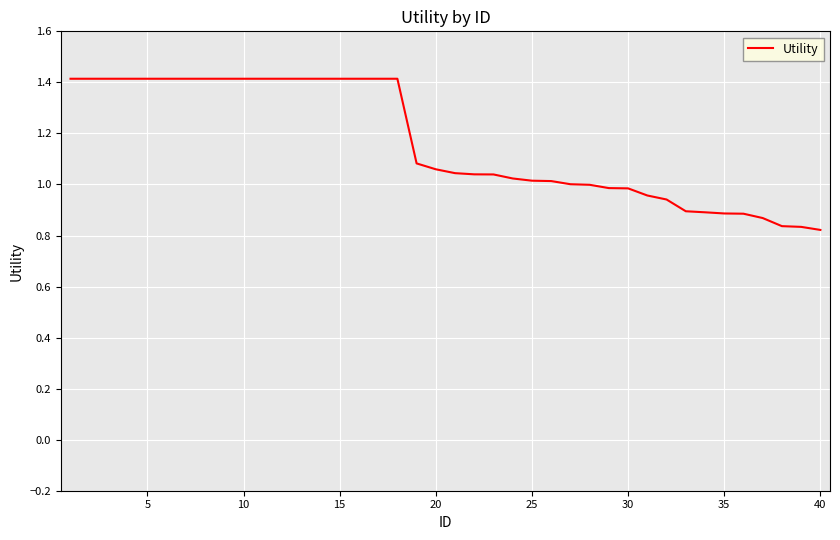

What is the difference between the maximum and minimum values?

0.6